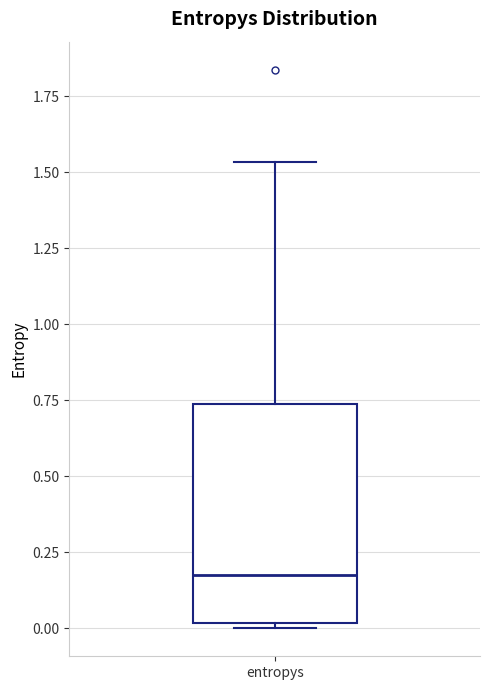

Where is the upper edge of the box for entropys on the y-axis? The values are not printed on the chart, so give them approximately, as read against the axis.

0.75